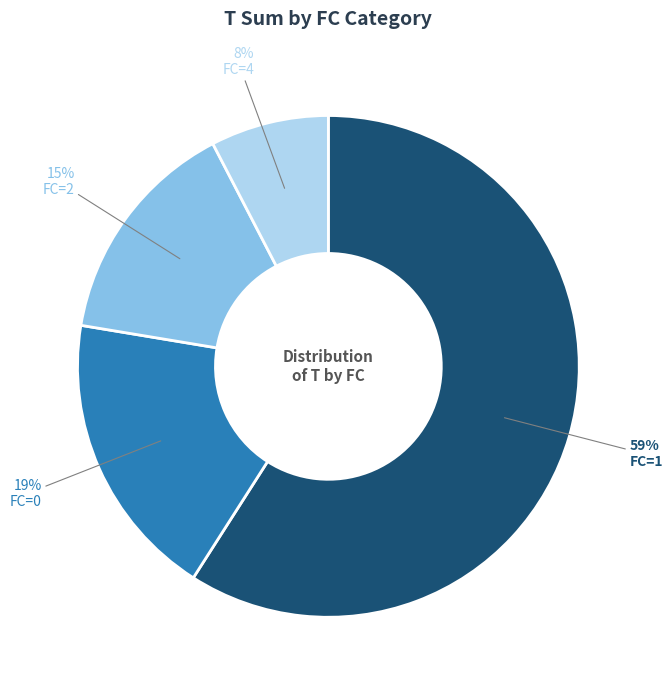

Do FC=0 and FC=2 together represent more than half of the pie?

No